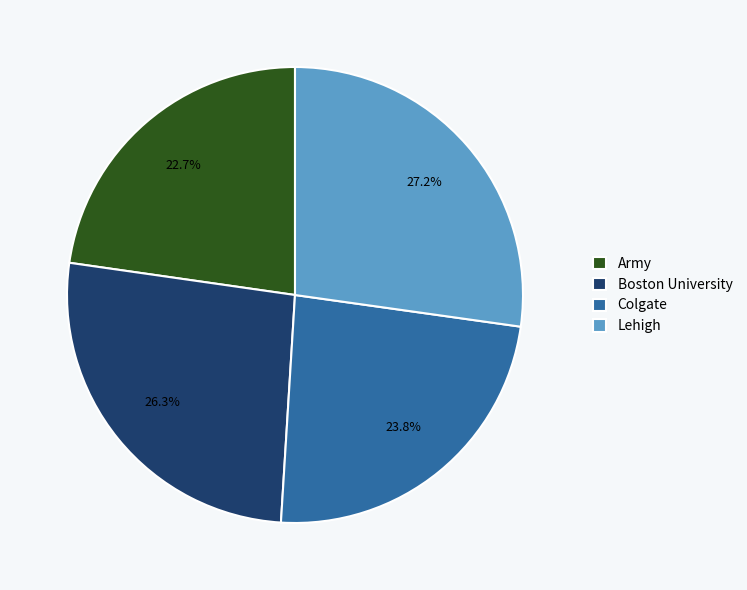

Which category has the smallest portion of the pie?

Army